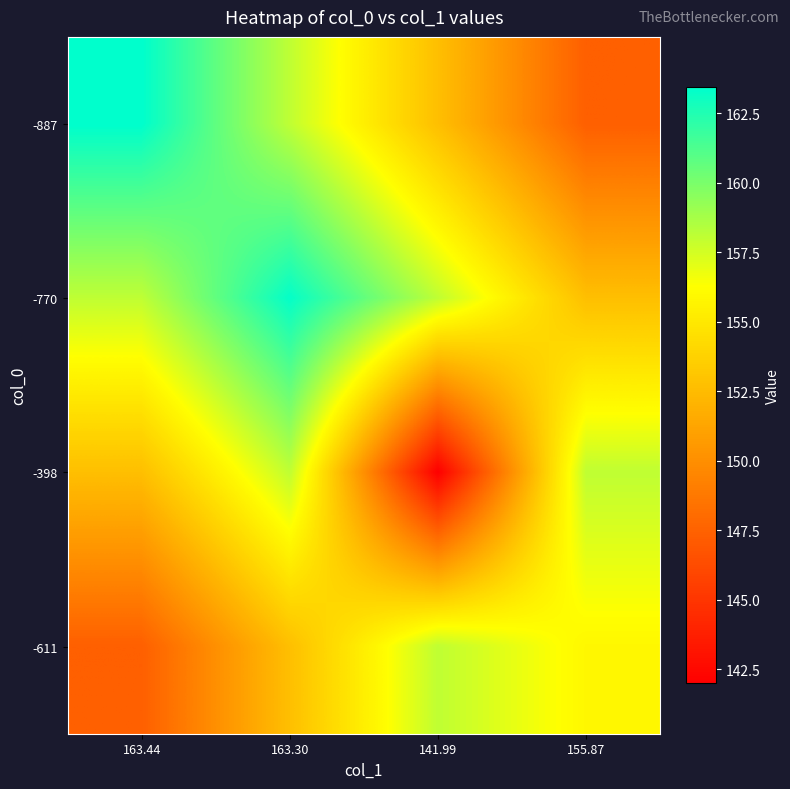

At which category is the sum across all series the highest?

163.30